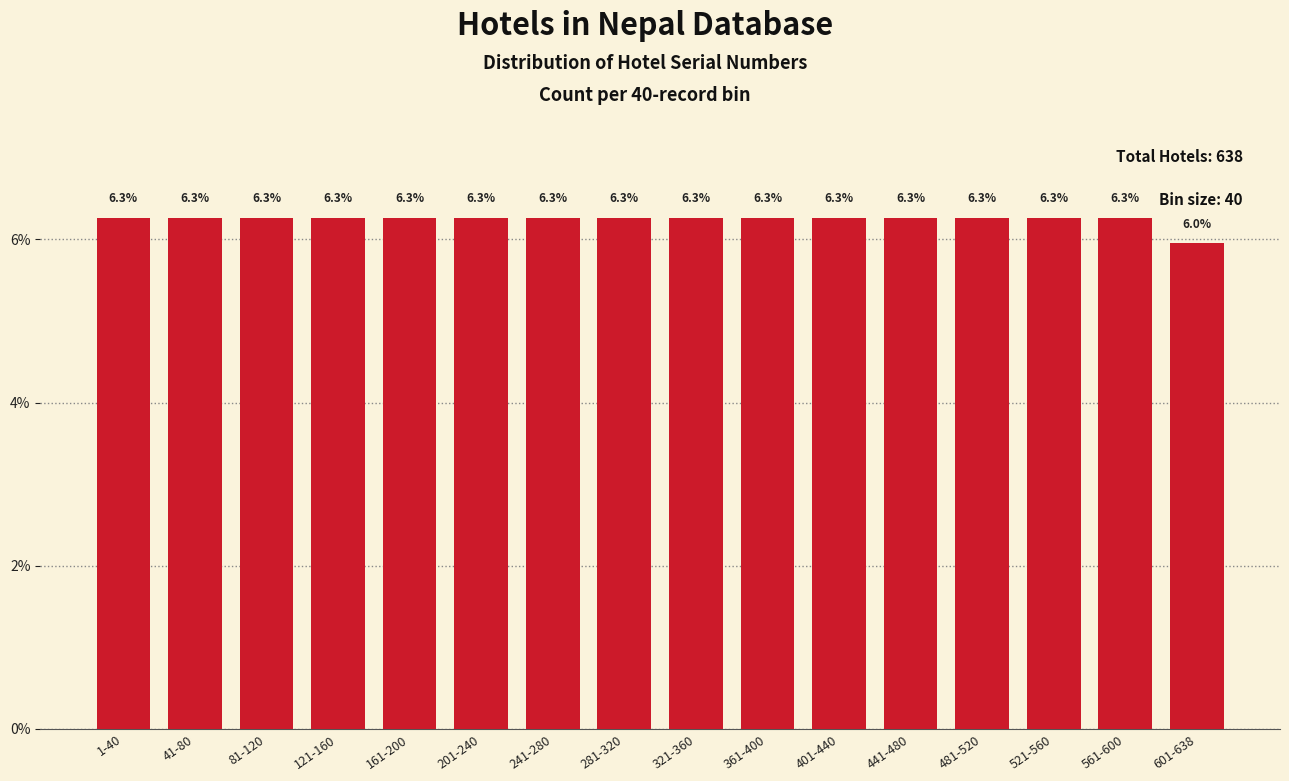

Reading right to left, transcribe all the data shown in this chart.

601-638=6.0	561-600=6.3	521-560=6.3	481-520=6.3	441-480=6.3	401-440=6.3	361-400=6.3	321-360=6.3	281-320=6.3	241-280=6.3	201-240=6.3	161-200=6.3	121-160=6.3	81-120=6.3	41-80=6.3	1-40=6.3